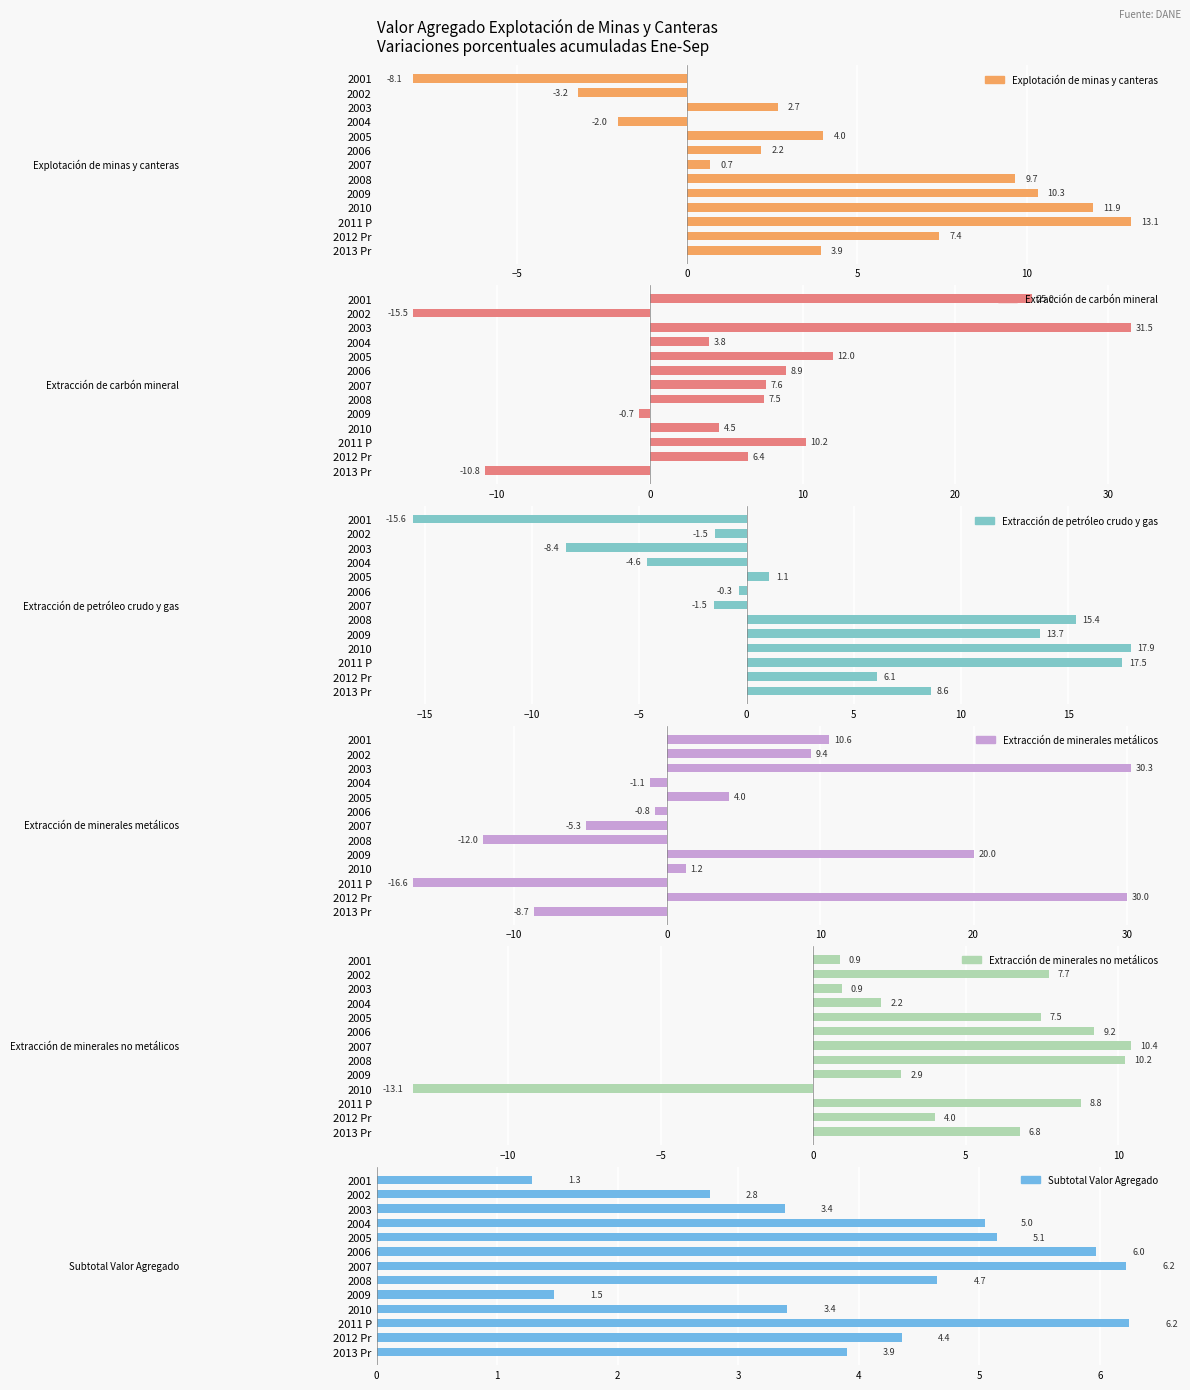

What is the difference between the maximum and minimum values in the Extracción de carbón mineral series?

47.0